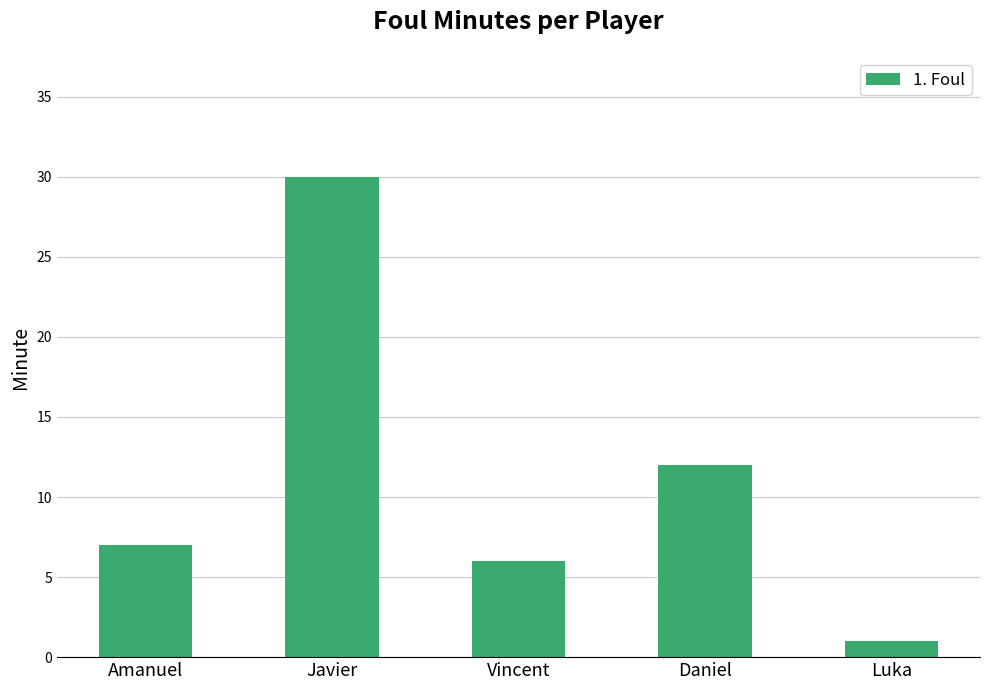

The chart shows a value of 1 at Luka. True or false?

True